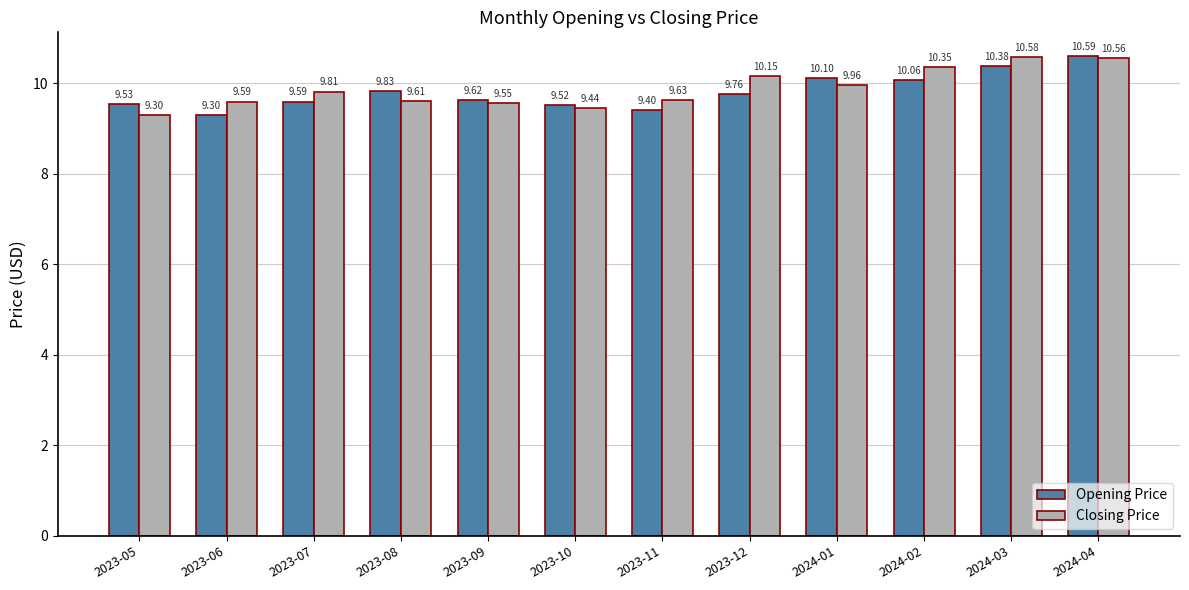

What is the value of the Opening Price bar at the 8th from the left?

9.8